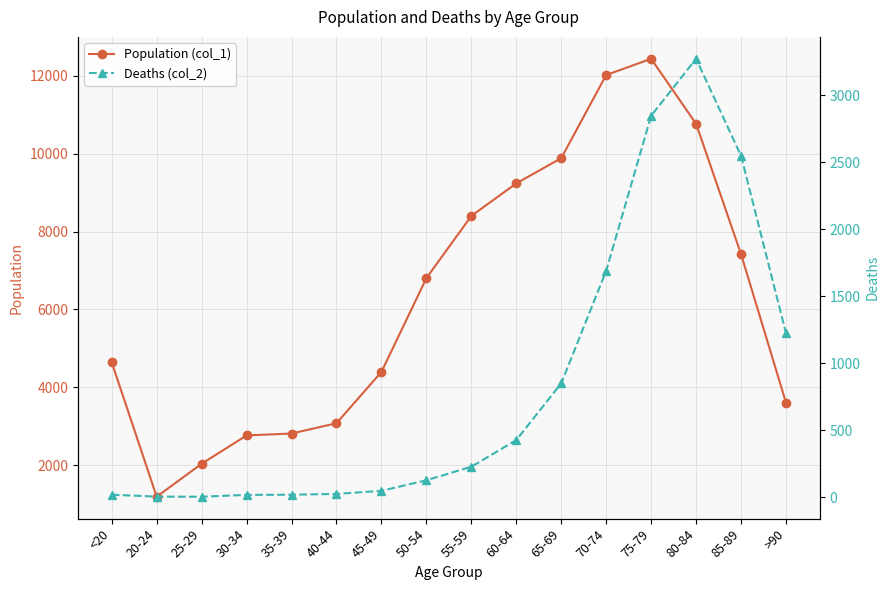

What are all the series names shown in the legend?

Population (col_1), Deaths (col_2)